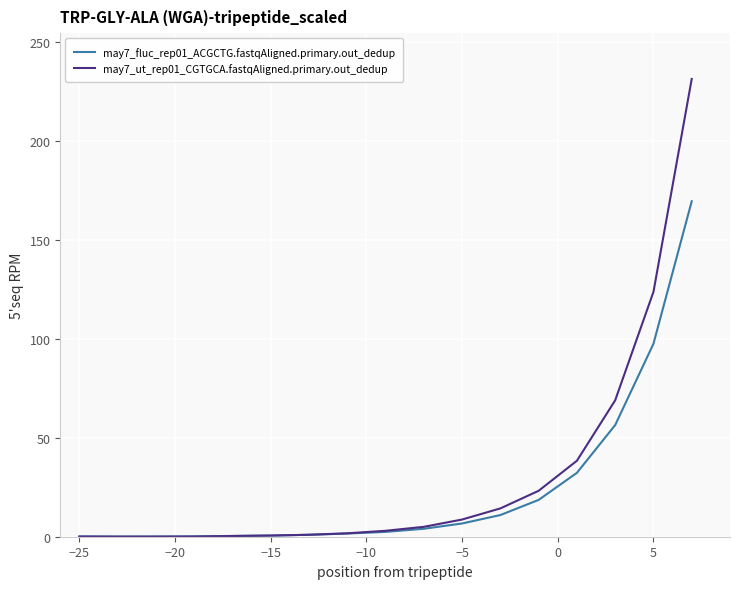

What is the maximum value shown in the chart?

231.4